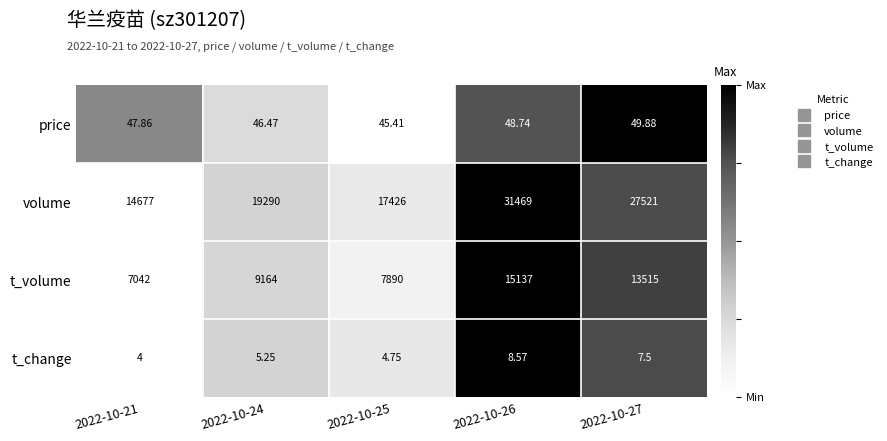

What is the spread (max minus min) of values at 2022-10-26?

31460.4